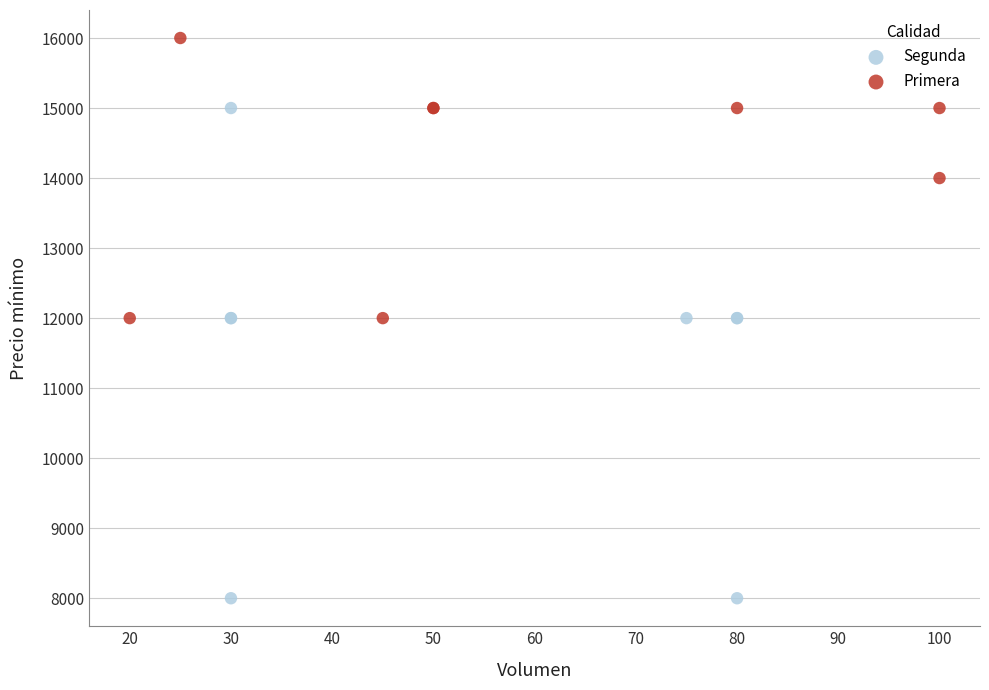

Which series contains the highest Y value?

Primera